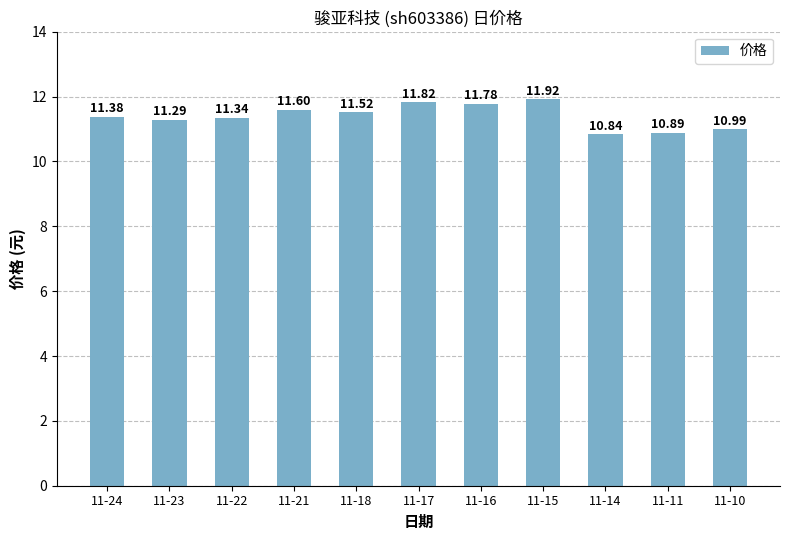

Rank the categories by value from lowest to highest.

11-14, 11-11, 11-10, 11-23, 11-22, 11-24, 11-18, 11-21, 11-16, 11-17, 11-15